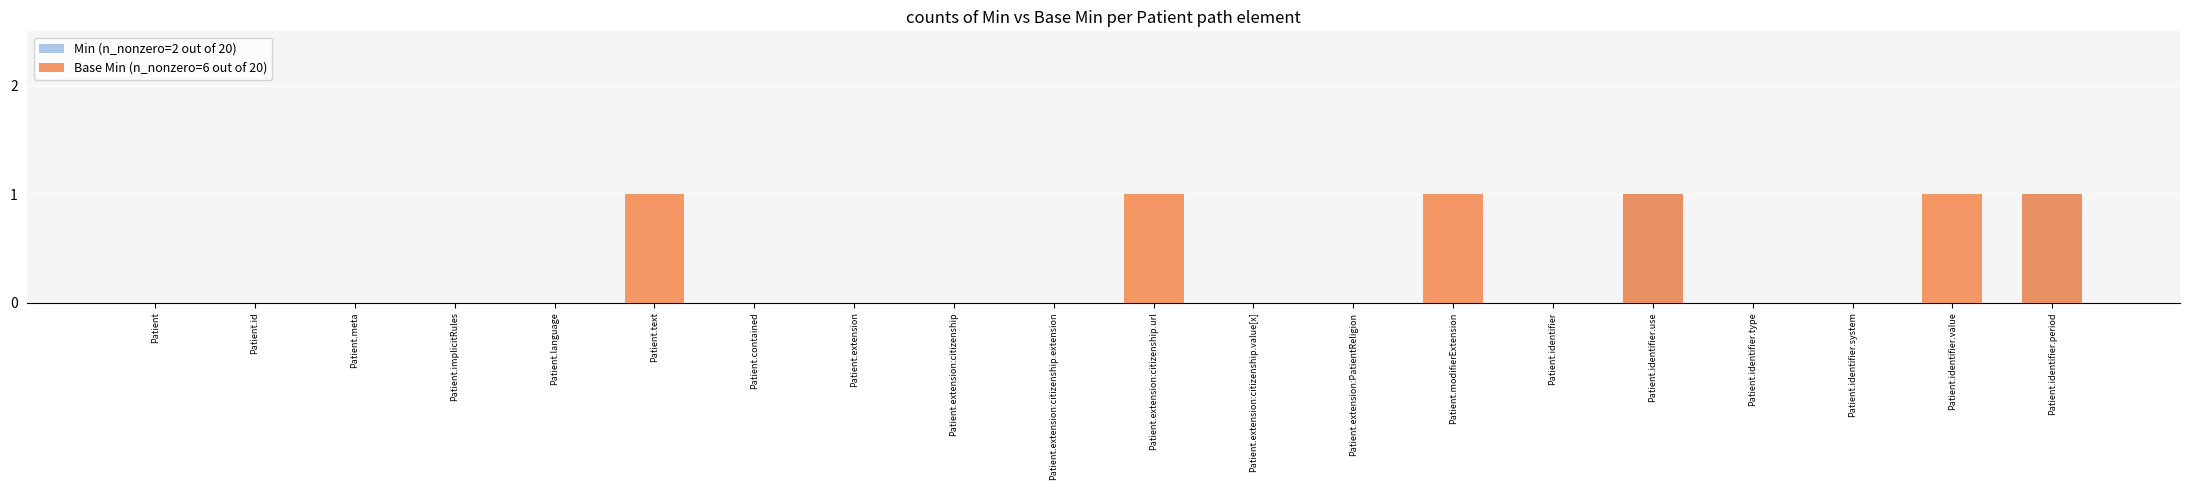

At which category is the sum across all series the highest?

Patient.identifier.use